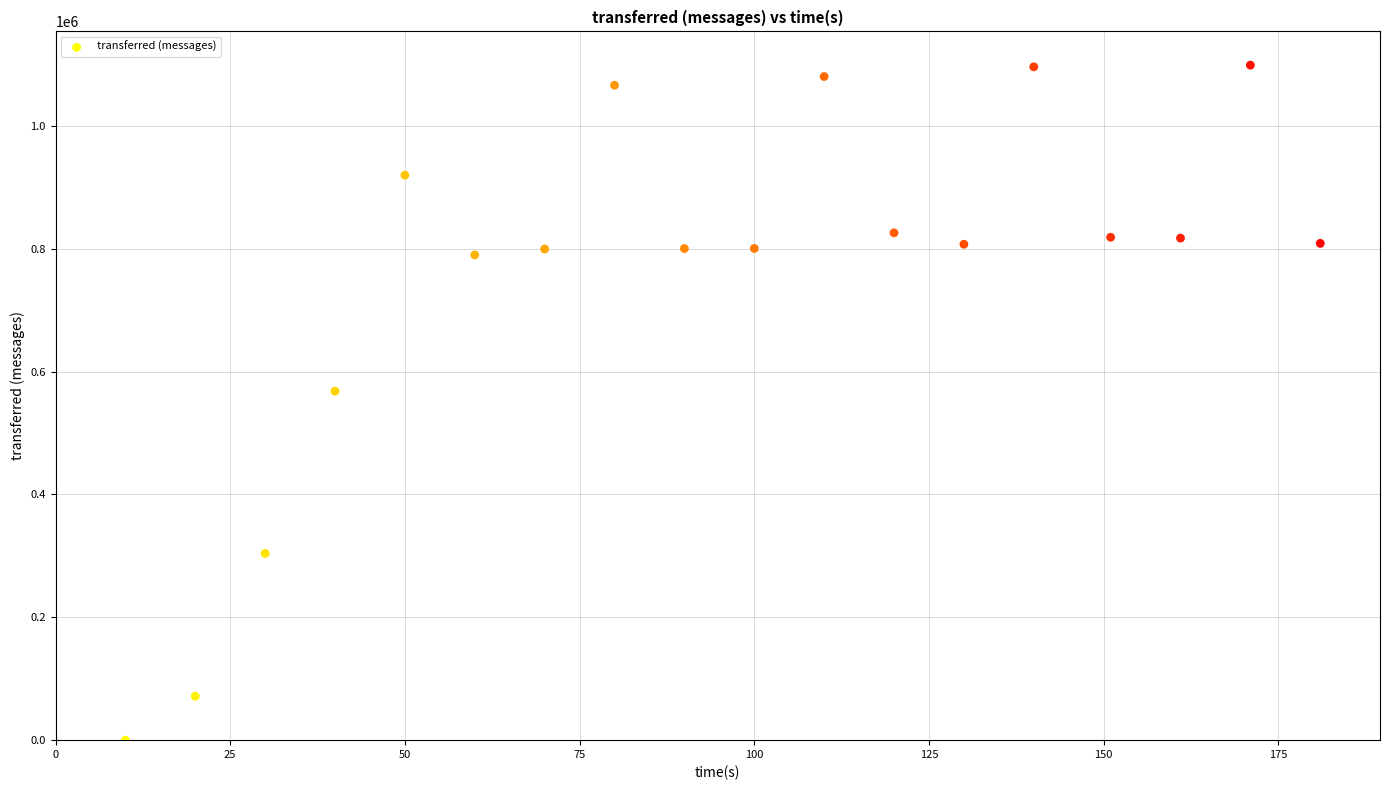

What is the range of Y values (max minus min)?

1099000